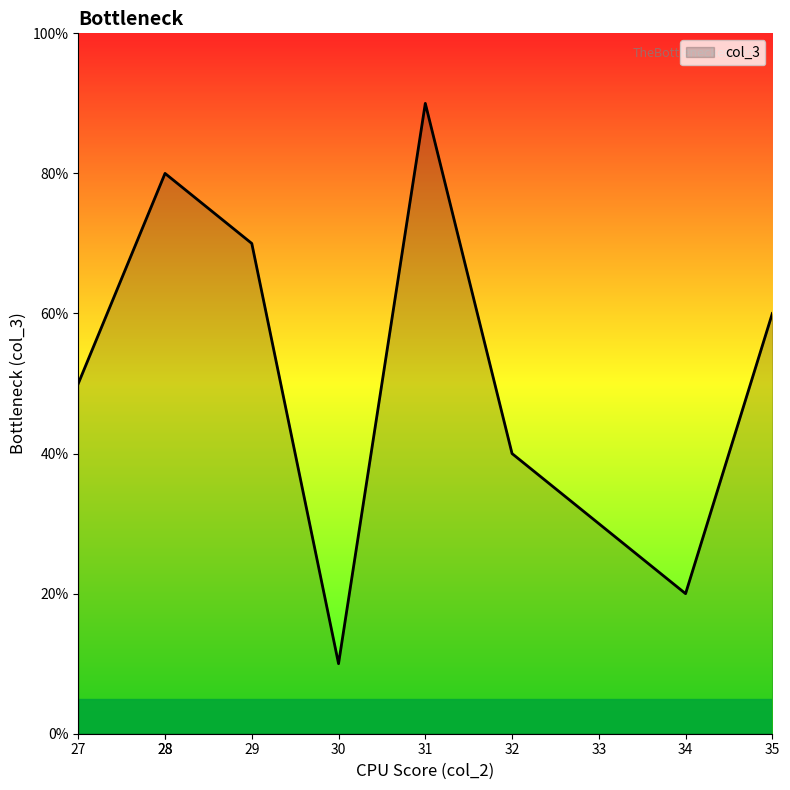

The chart shows a value of 0.5 at 27. True or false?

True